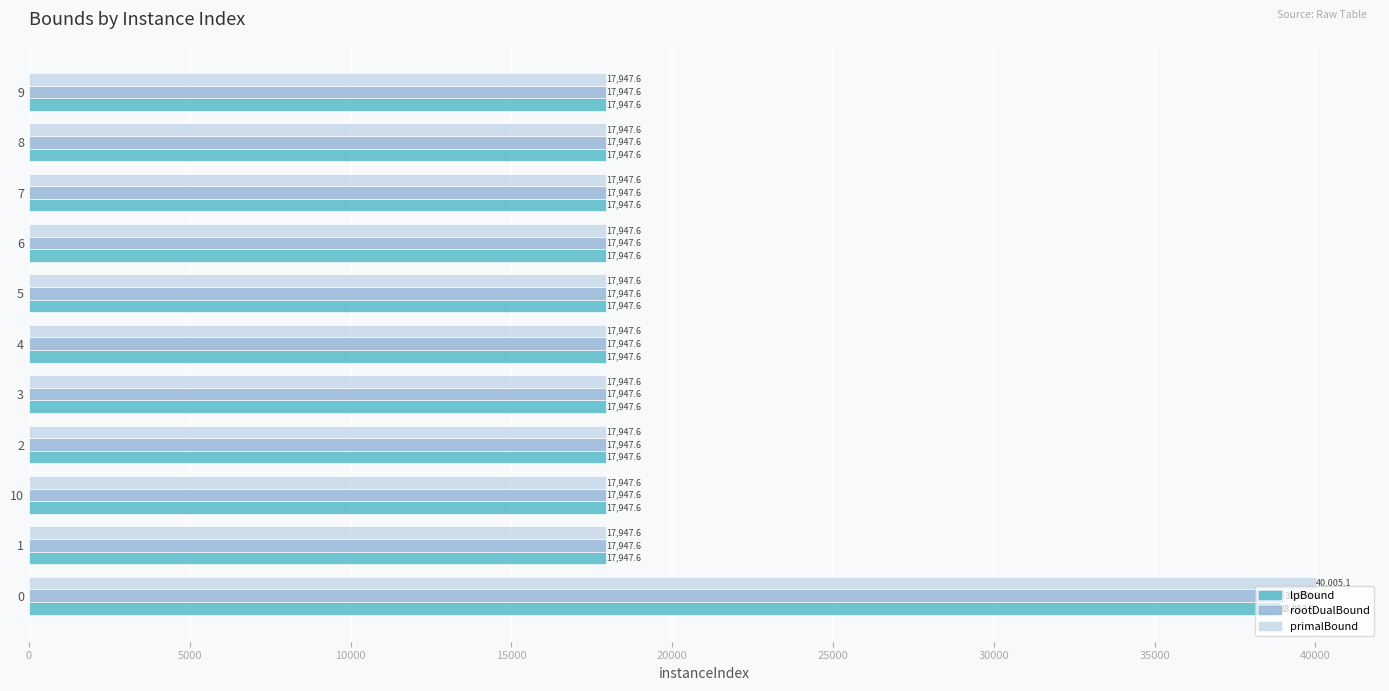

Which series has the largest range (max minus min)?

primalBound